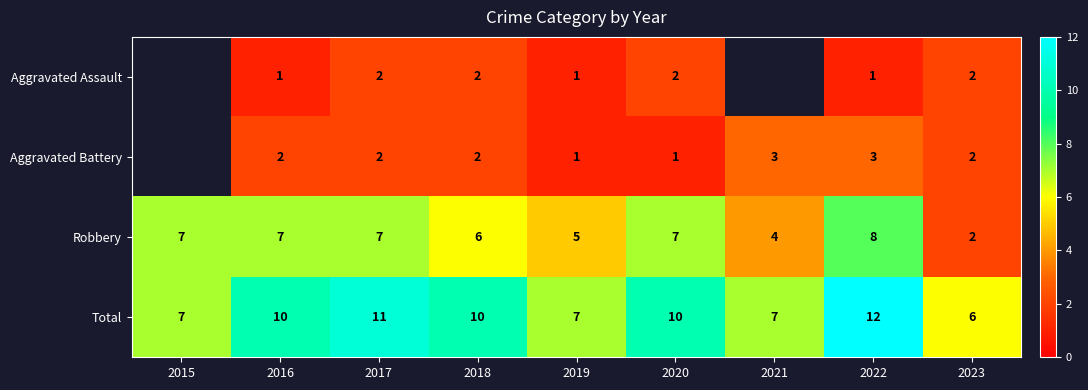

At which category is the sum across all series the highest?

2022